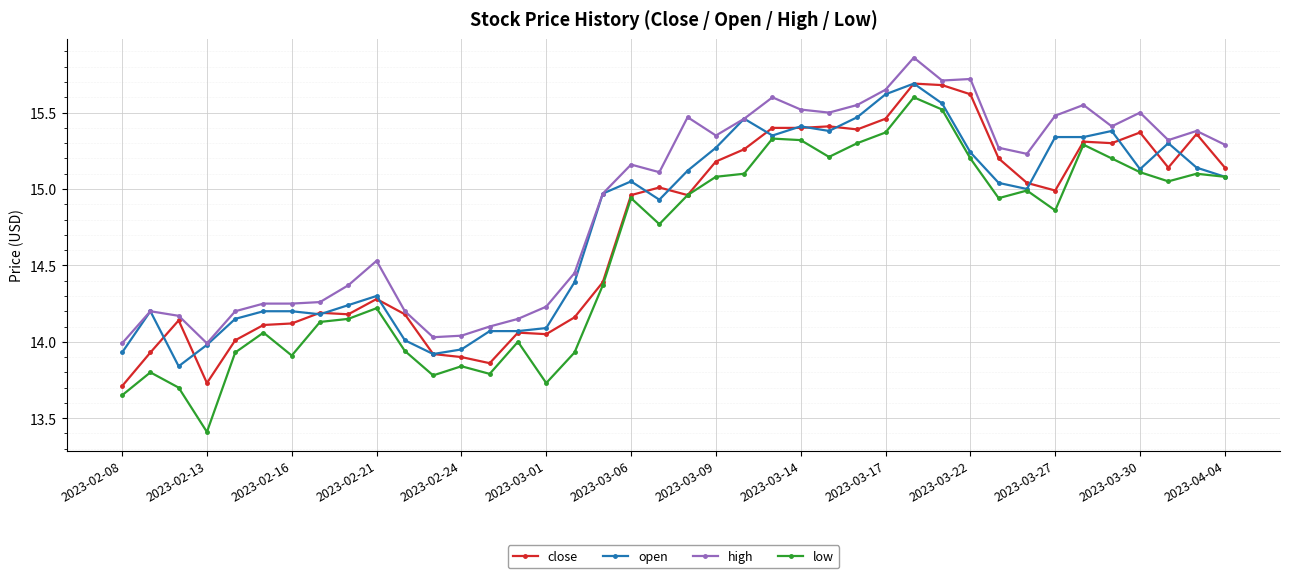

True or false: high has more than 1 points higher than both neighbors.

True